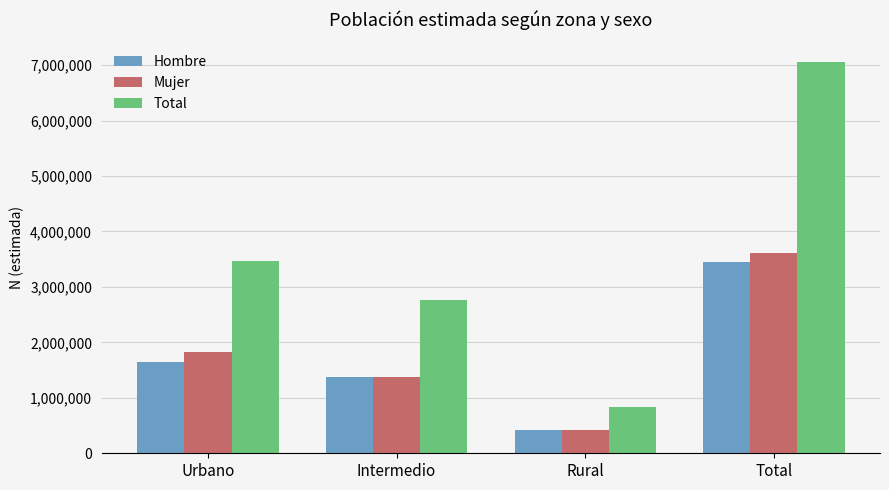

Reading right to left, list all the values displayed in this chart.

Hombre: Total=3442998	Rural=422814	Intermedio=1380001	Urbano=1640183
Mujer: Total=3610750	Rural=411895	Intermedio=1380146	Urbano=1818709
Total: Total=7053748	Rural=834709	Intermedio=2760147	Urbano=3458892